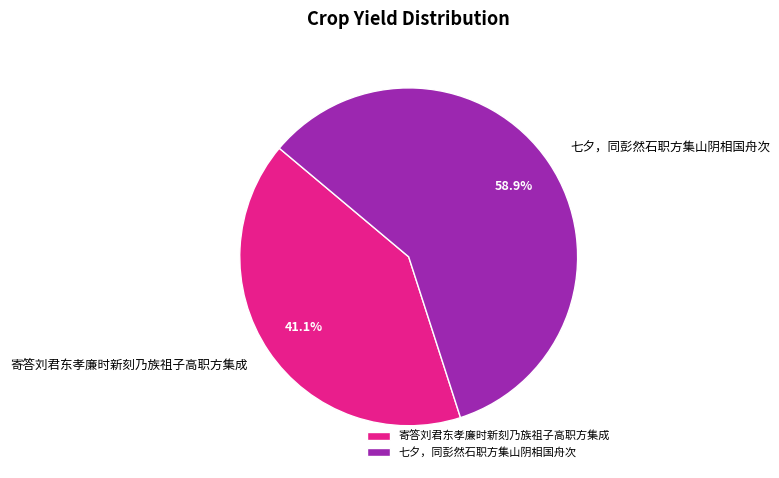

True or false: 七夕，同彭然石职方集山阴相国舟次 accounts for 66% of the total.

False